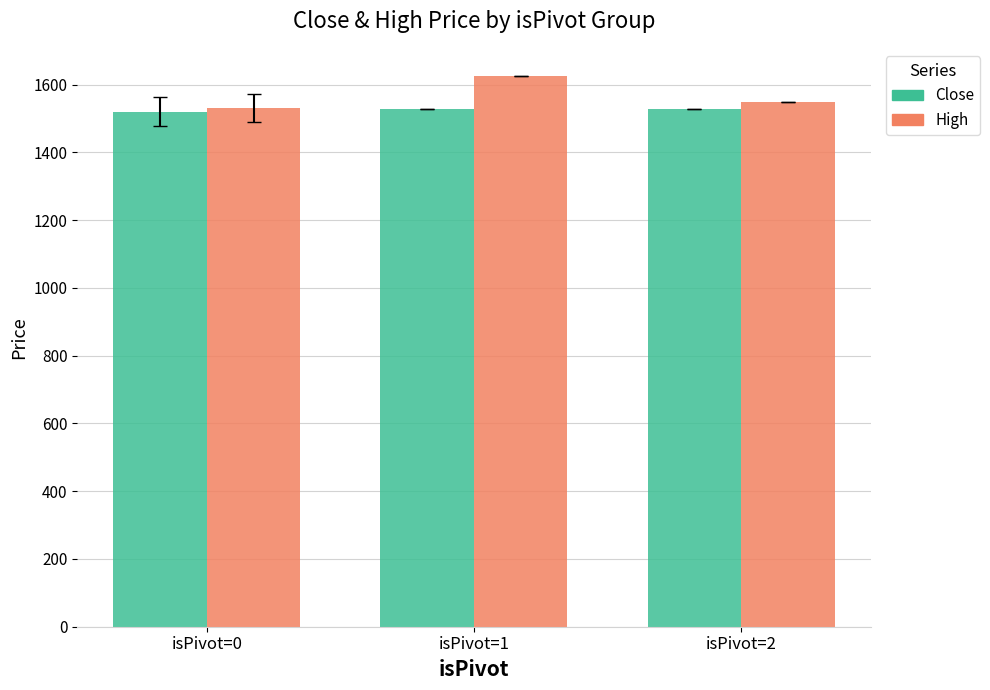

The value of High at isPivot=2 is 529.2. True or false?

False